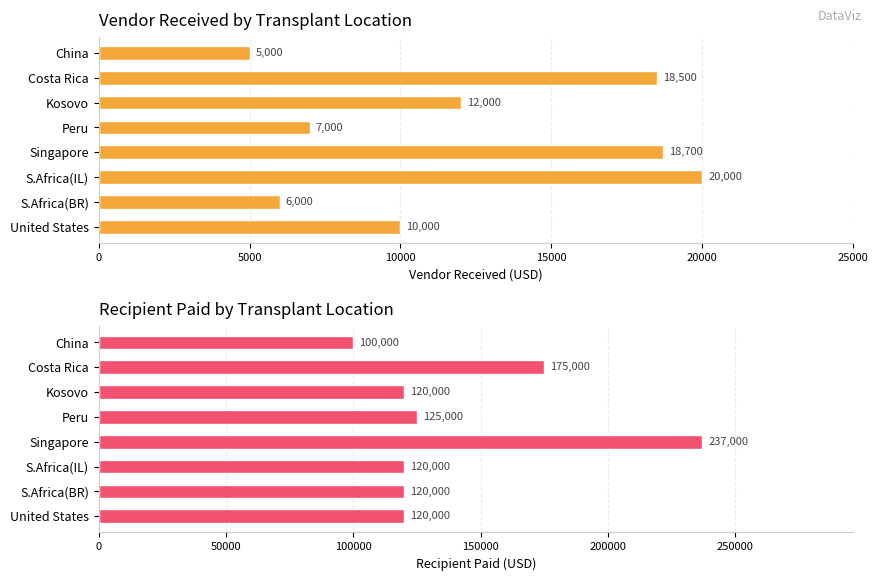

How many values in the Recipient_Paid series are below 120000?

1